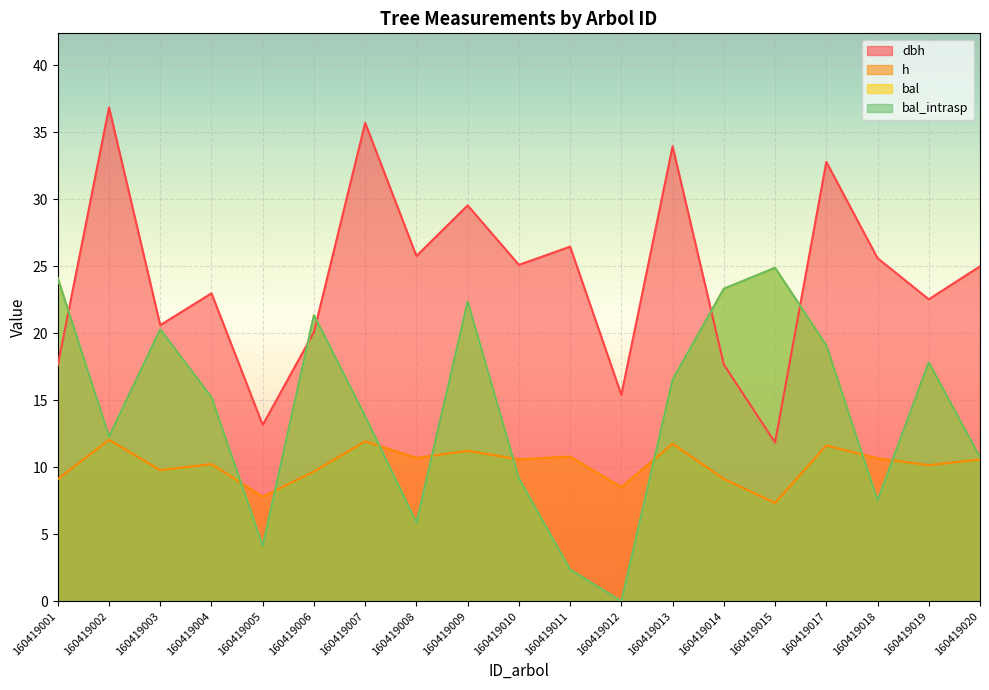

What is the sum of all bal values?

270.9